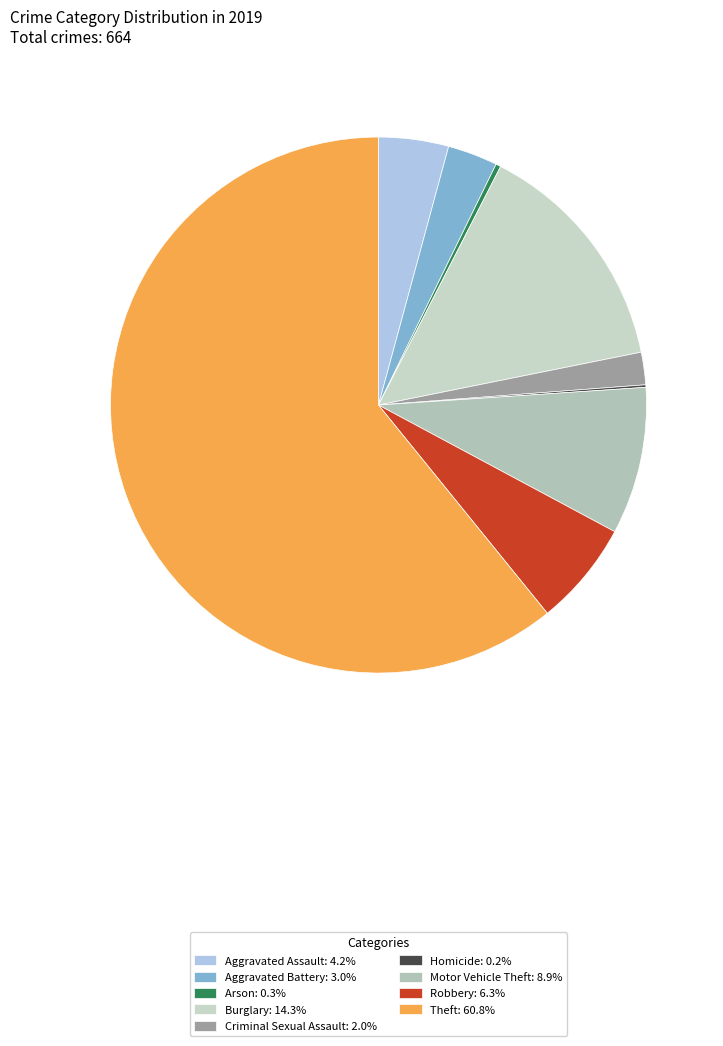

What percentage is the Theft slice, to the nearest percent?

61%